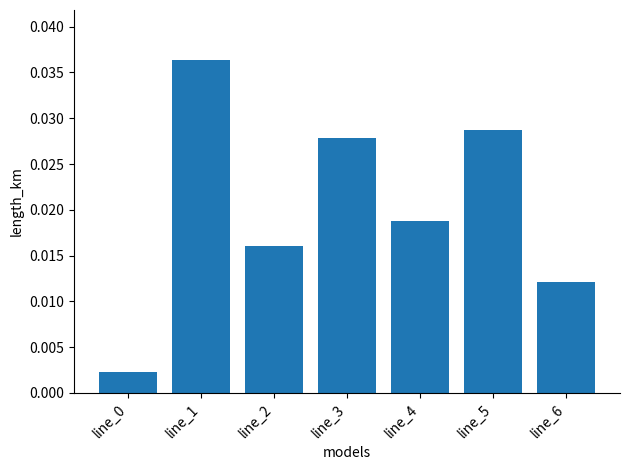

Between line_0 and line_4, which is larger?

line_4